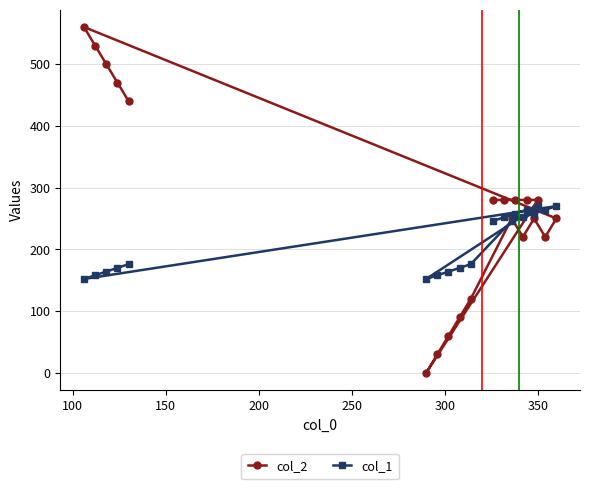

Which series has the largest total across all categories?

col_2